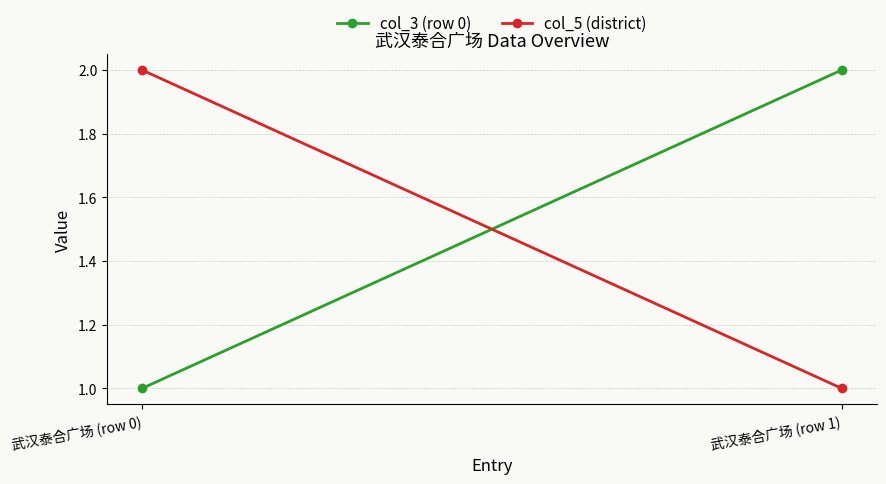

Reading left to right, what are all the values shown in this chart?

col_3 (row 0): 武汉泰合广场 (row 0)=1	武汉泰合广场 (row 1)=2
col_5 (district): 武汉泰合广场 (row 0)=2	武汉泰合广场 (row 1)=1